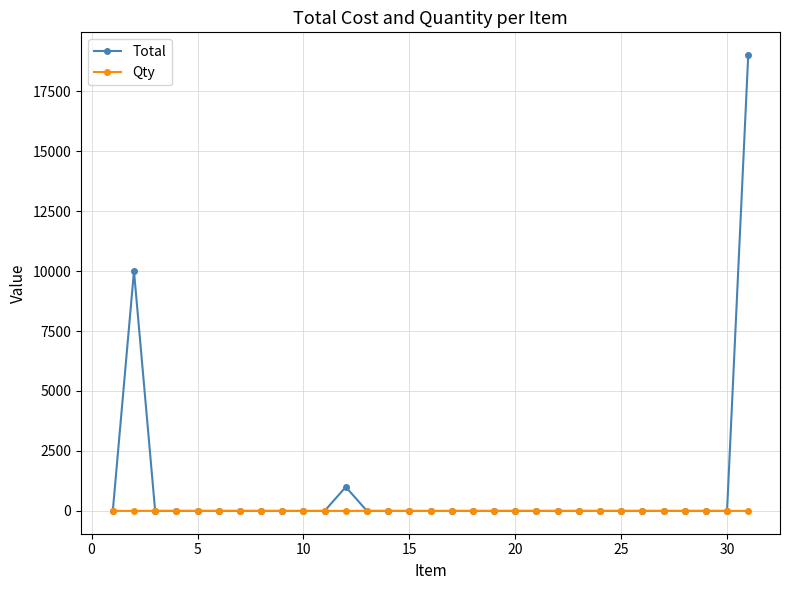

Which series has the largest total across all categories?

Total